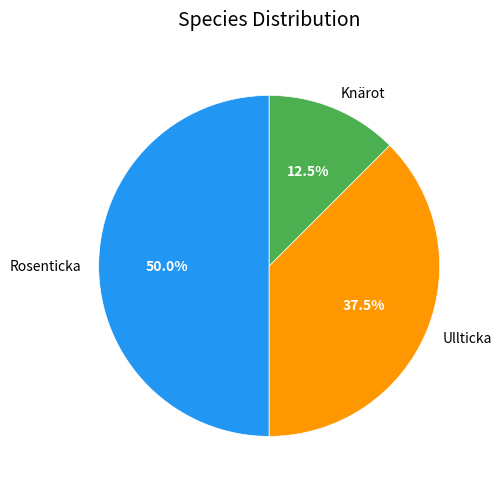

Do Knärot and Rosenticka together represent more than half of the pie?

Yes